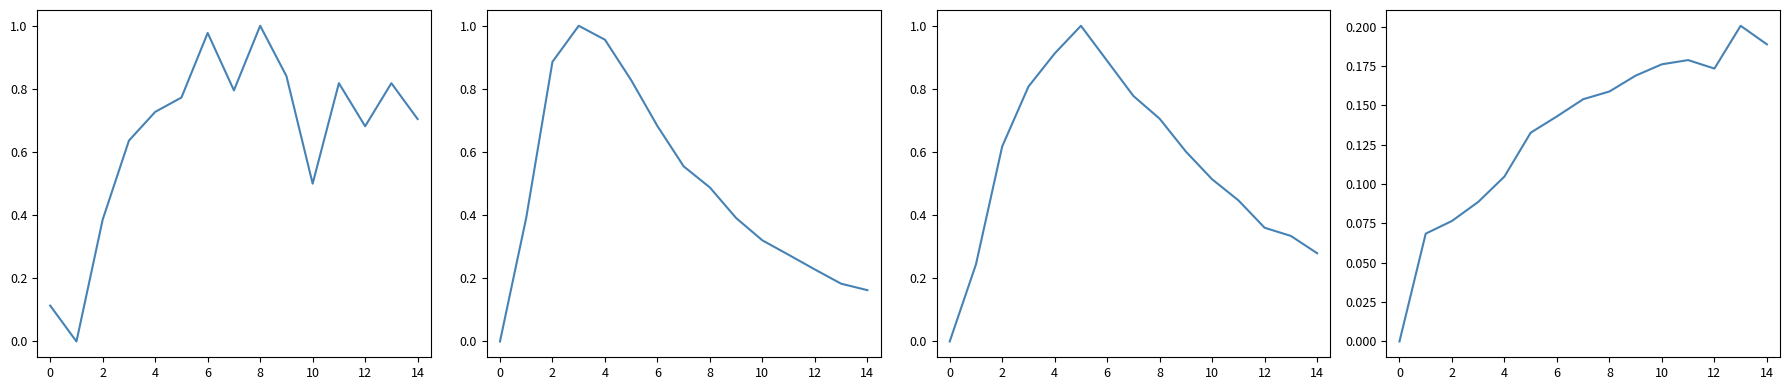

What is the average value of the col_1 series?

0.7